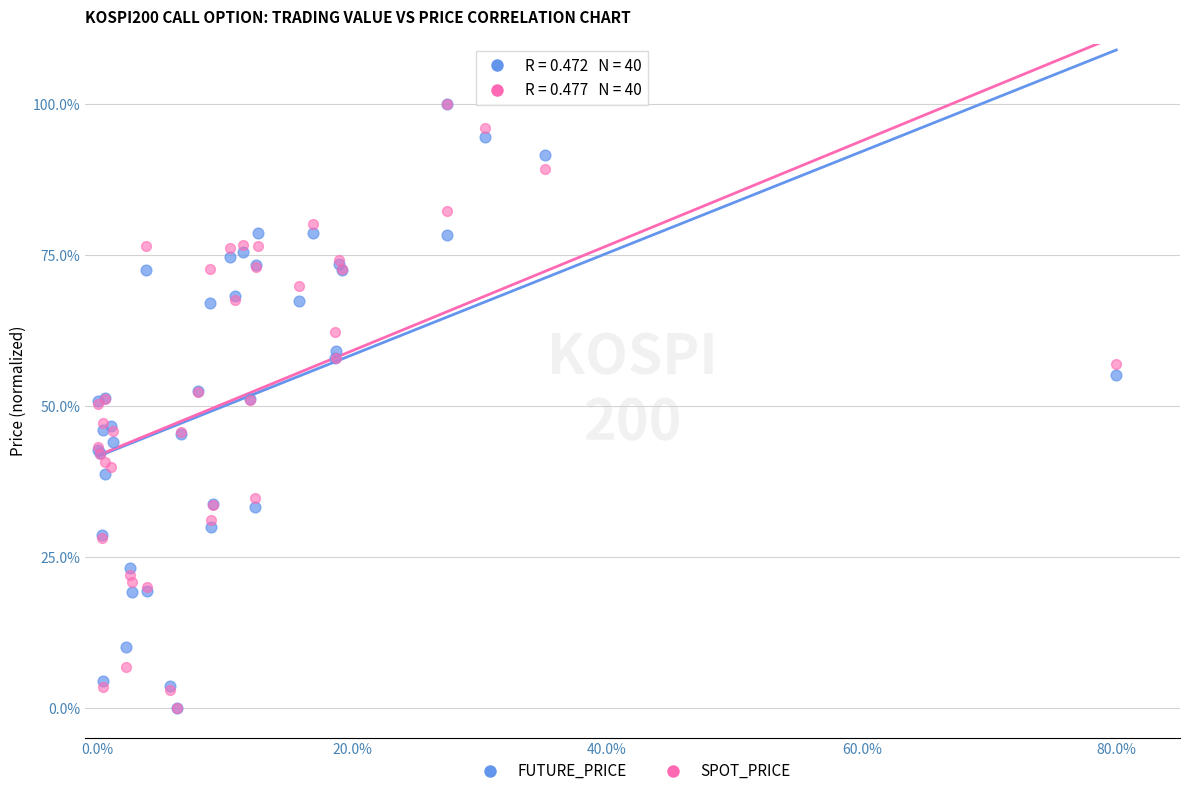

What are all the series names shown in the legend?

FUTURE_PRICE, SPOT_PRICE